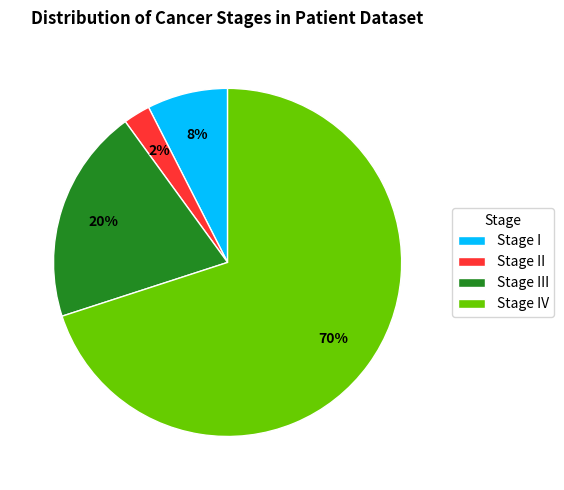

How many slices are in this pie chart?

4